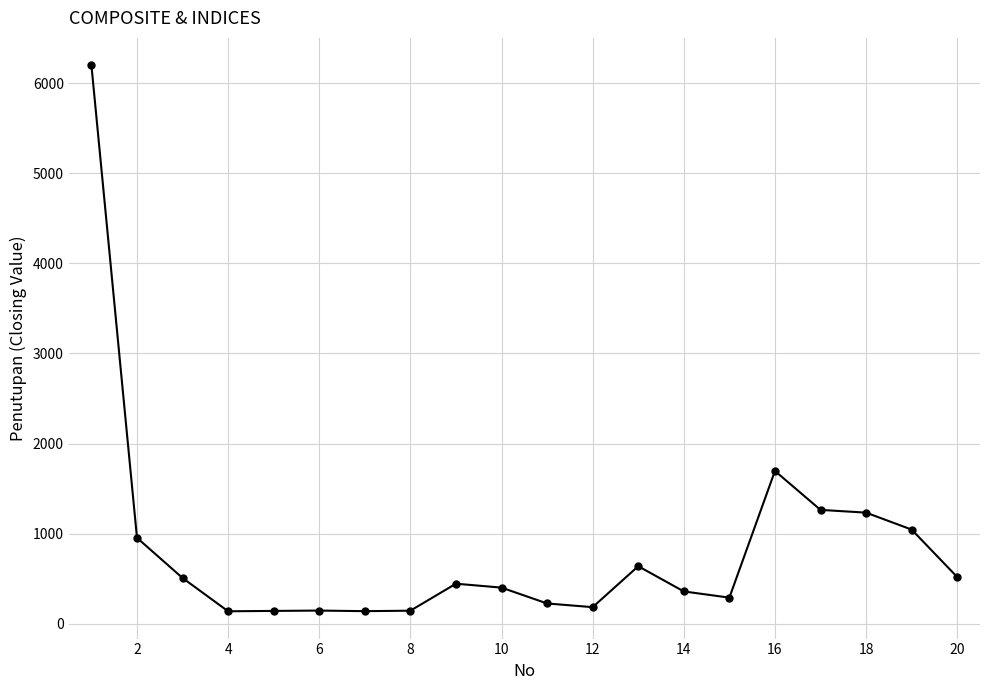

Is this an area chart (filled region under the line)?

No